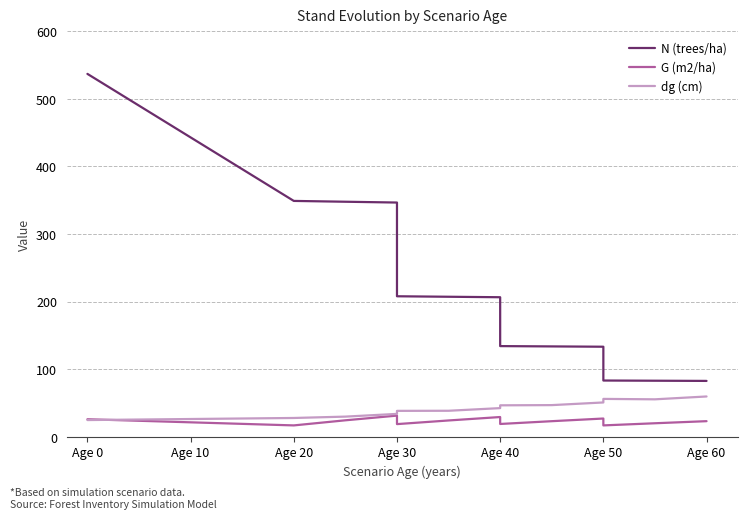

Is the value of N (trees/ha) at Age 50 greater than the value of dg (cm) at Age 20?

Yes